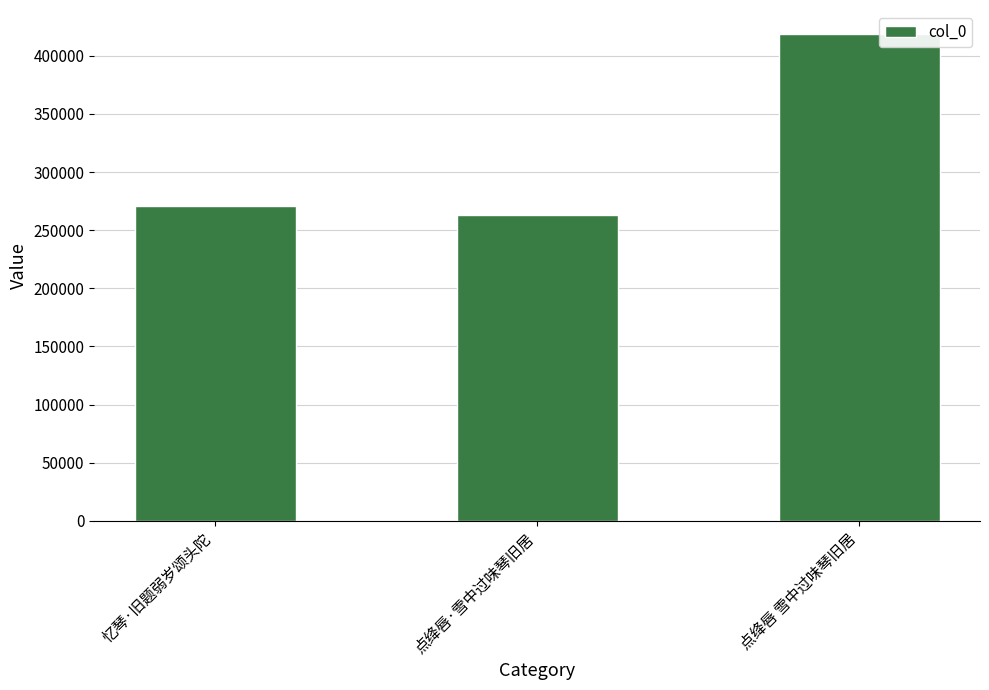

Approximately how many times larger is the value at 点绛唇 雪中过味琴旧居 compared to 点绛唇·雪中过味琴旧居?

1.6